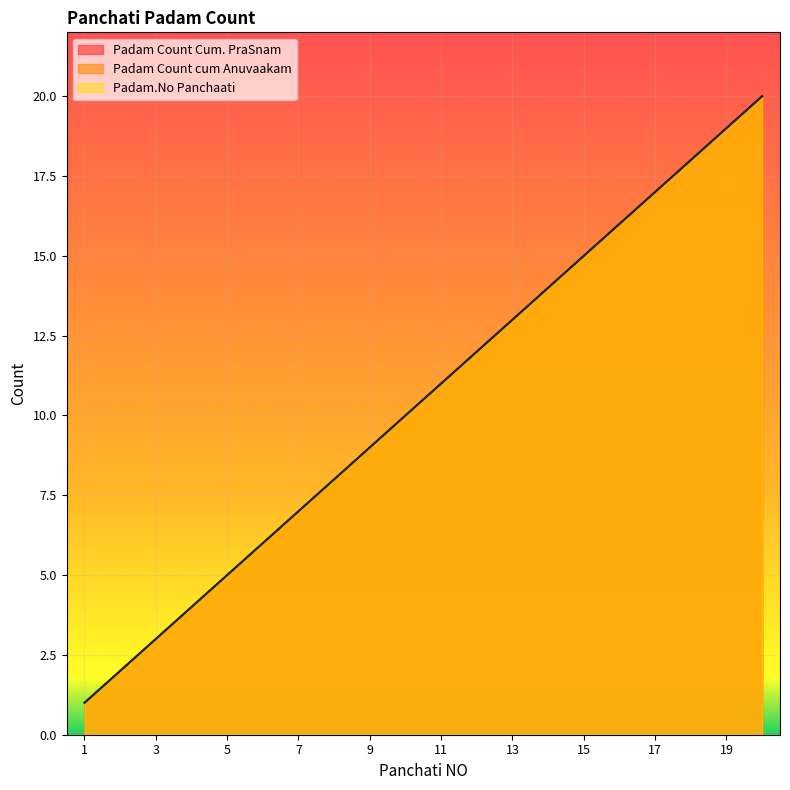

Which series has the widest spread of values?

Padam Count Cum. PraSnam